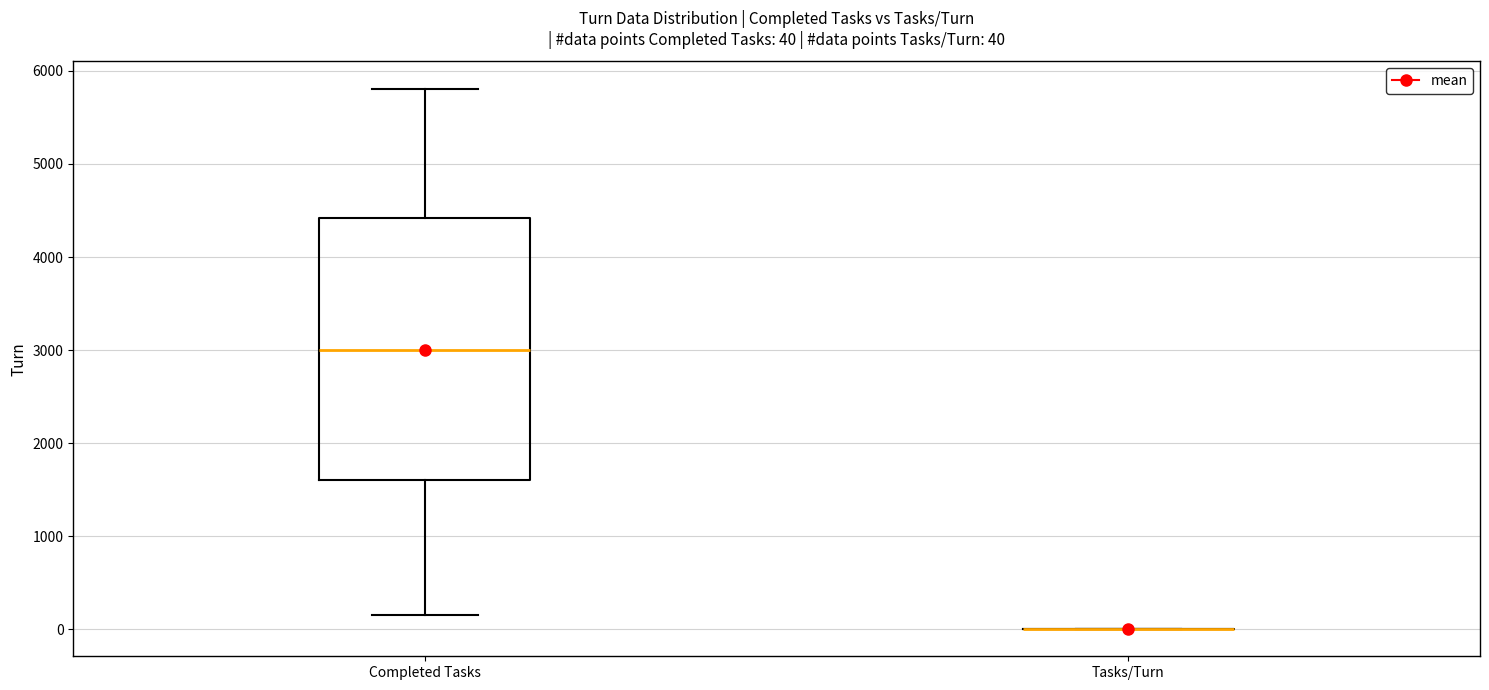

Which box is the tallest, from its lower edge to its upper edge?

Completed Tasks